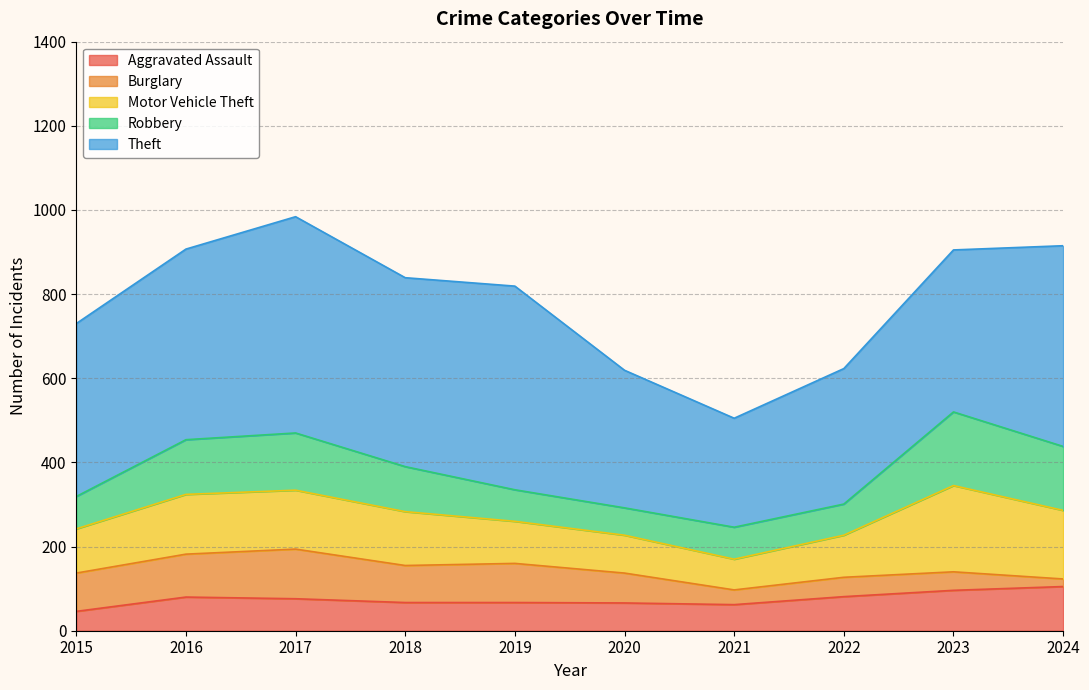

How many values in the Burglary series are below 88?

5